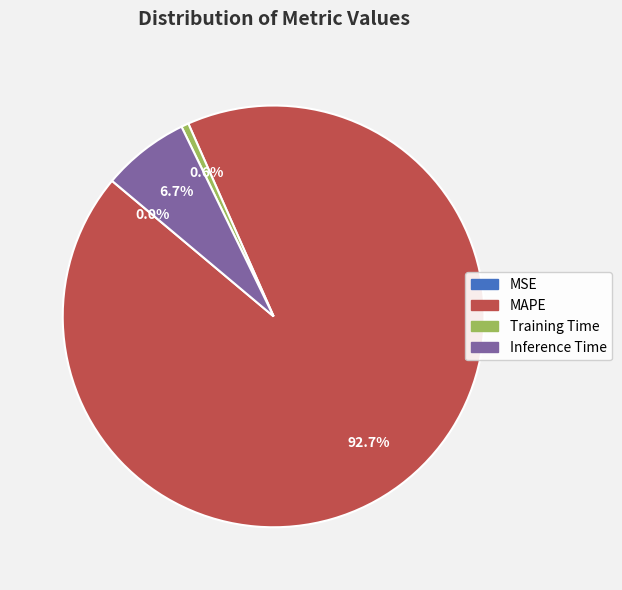

Does Training Time account for over 50% of the chart?

No